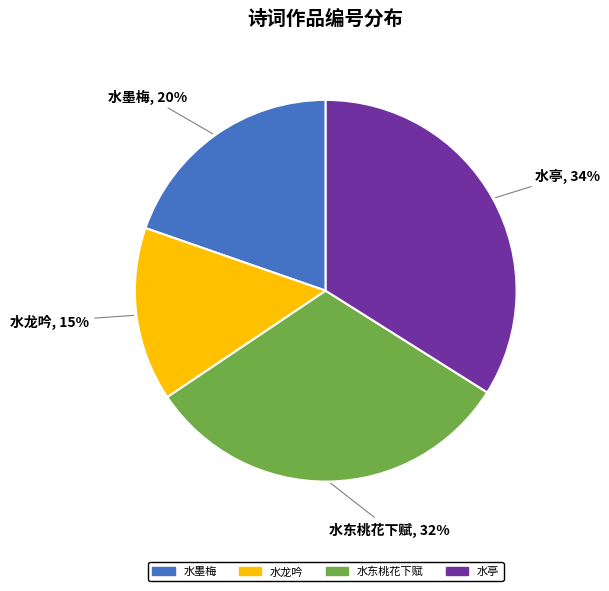

Is there a majority slice in this chart?

No